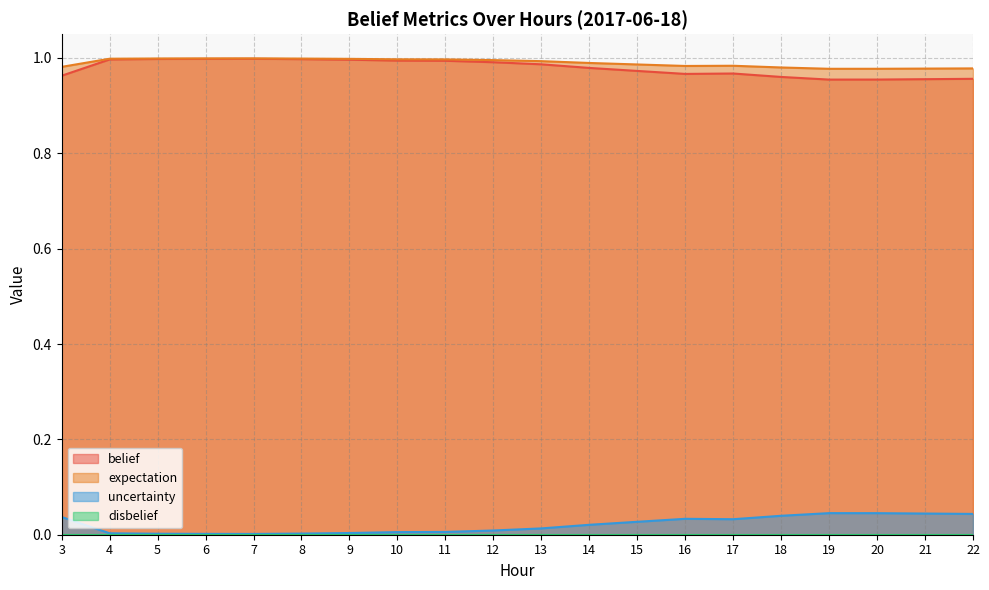

The value of expectation at 9 is 0.4. True or false?

False